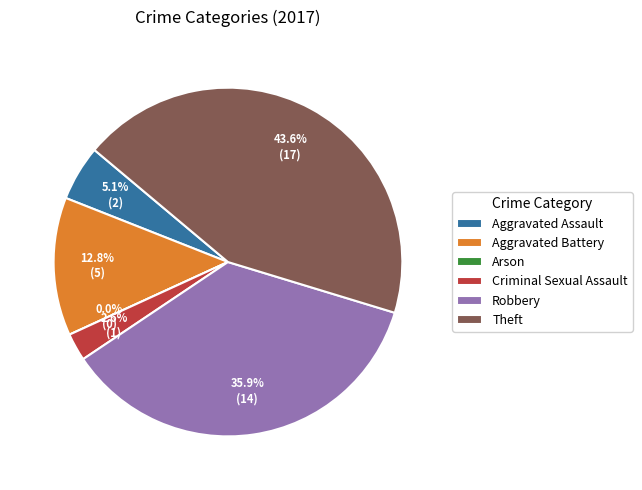

What is the smallest slice in the pie chart?

Arson